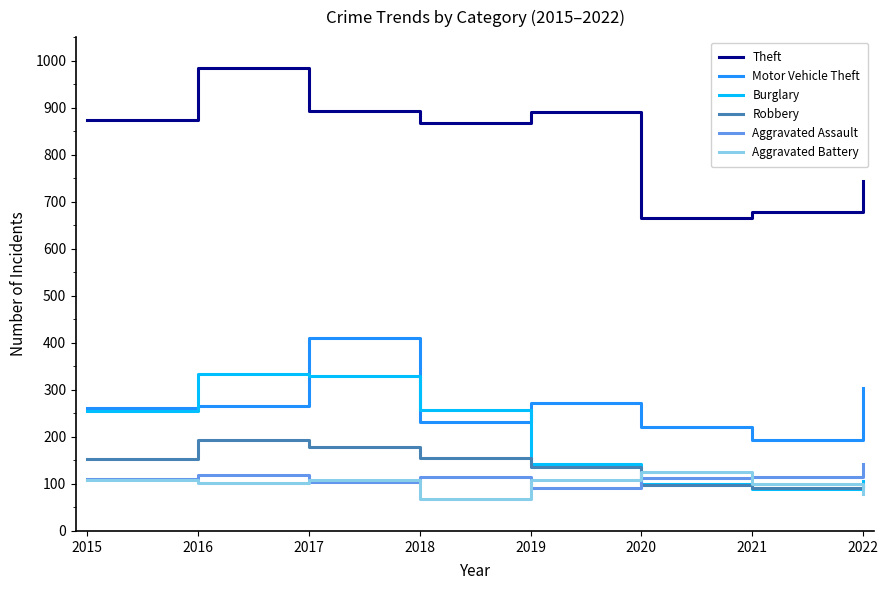

The value of Burglary at 2022 is 106. True or false?

True